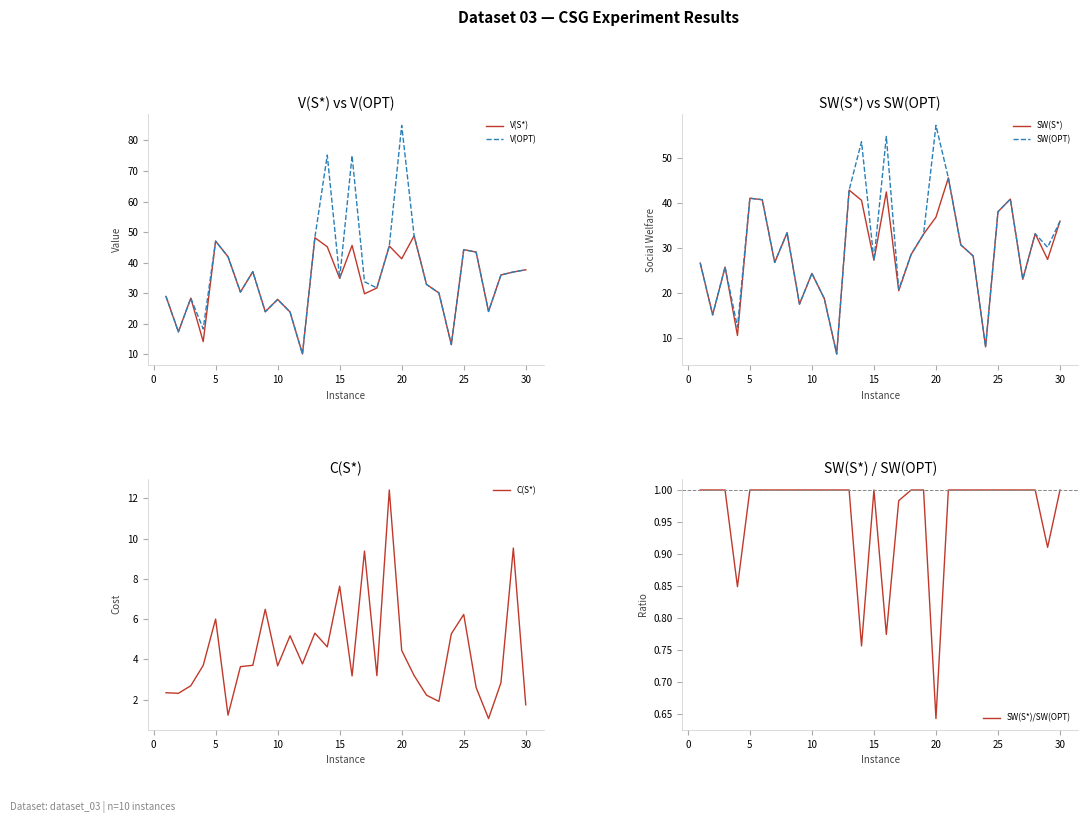

True or false: SW(S*) has a value of 36.8 at 20.

True